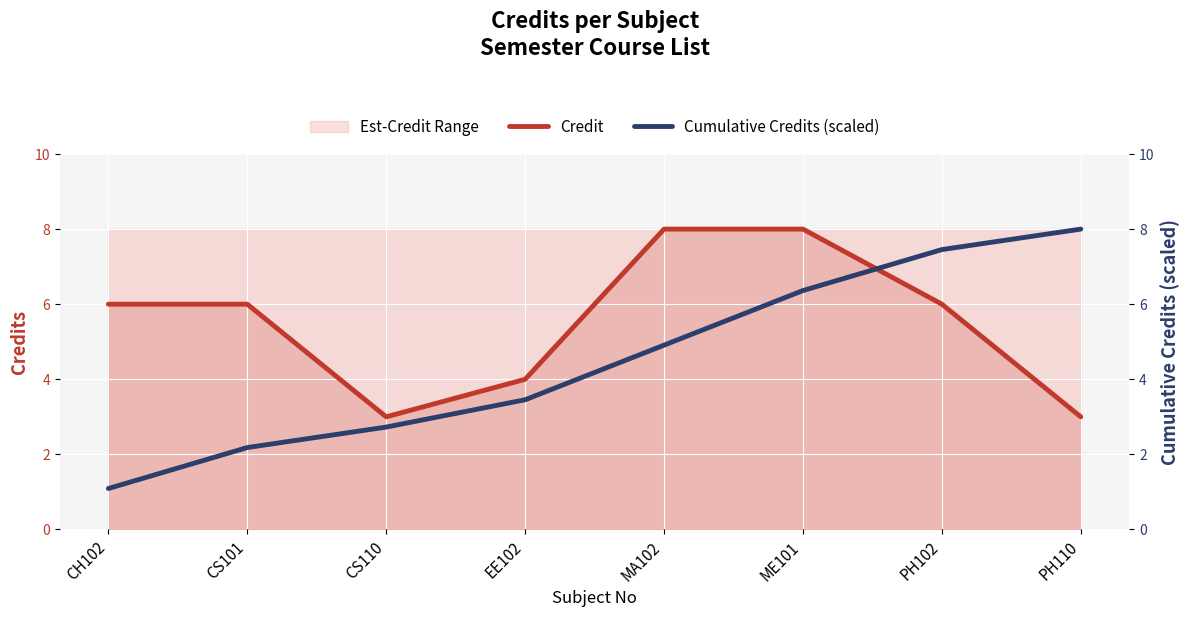

What value does the Cumulative Credits (scaled) series have at PH110?

8.0